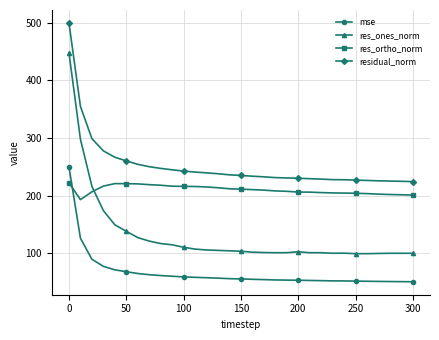

What is the value of the mse point at the 18th from the left?

54.1